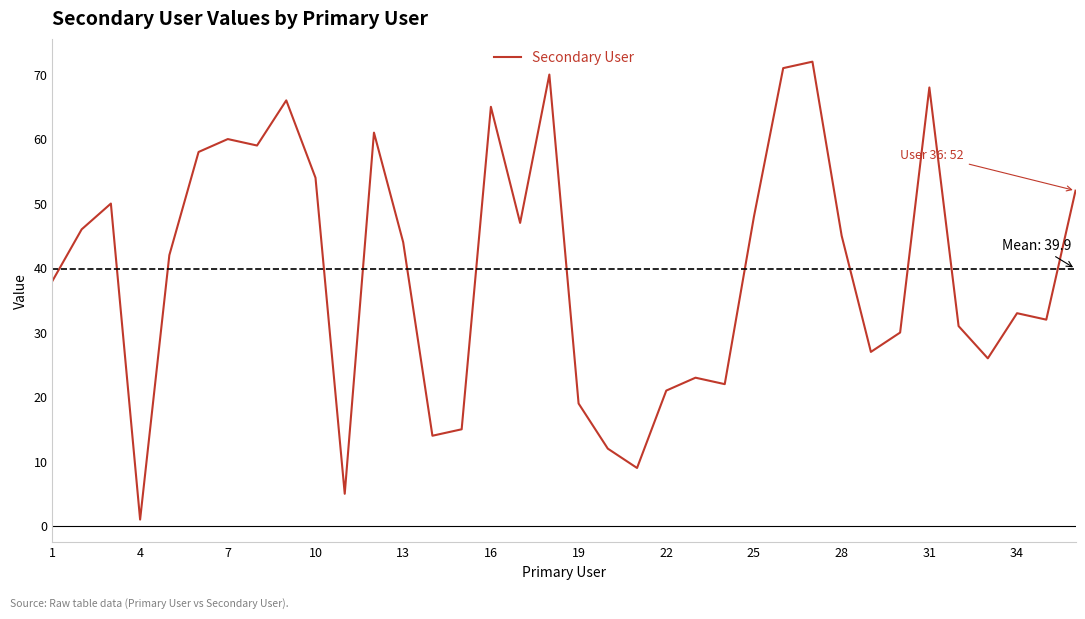

What is the difference between the maximum and minimum values?

71